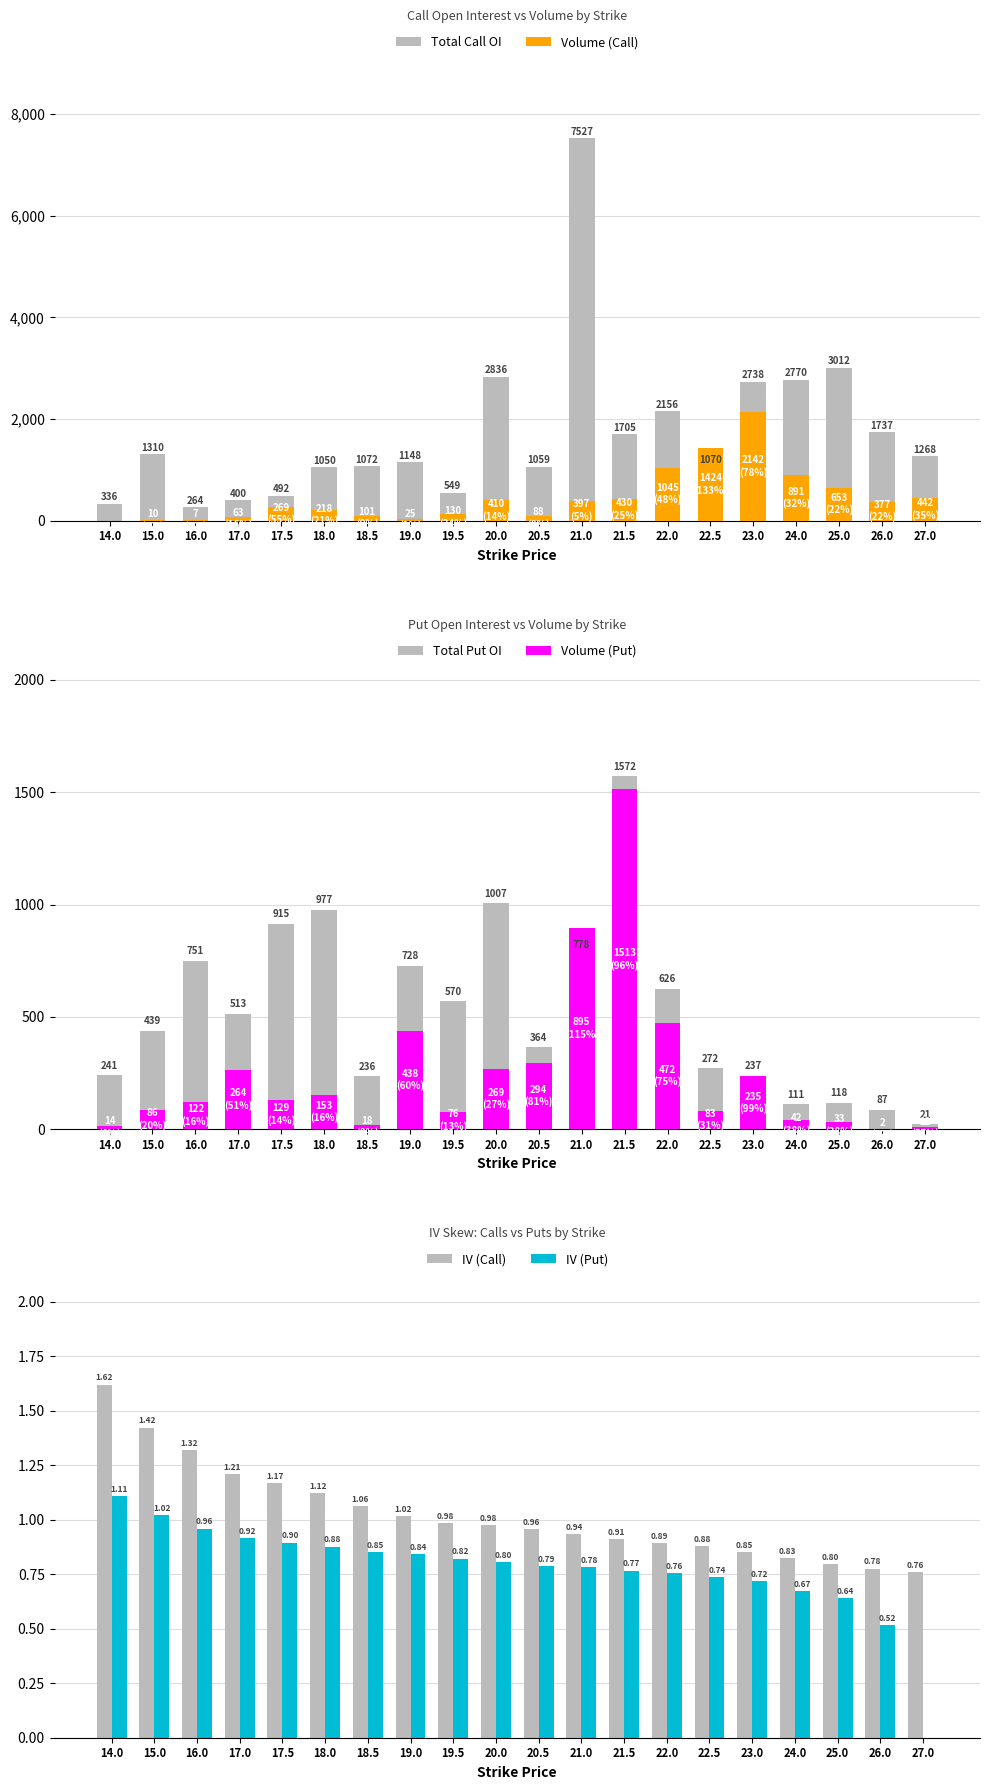

How many bars are there in total?

120